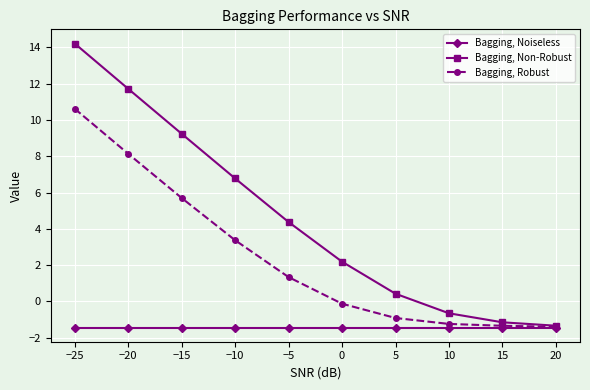

Which series has the widest spread of values?

Bagging, Non-Robust